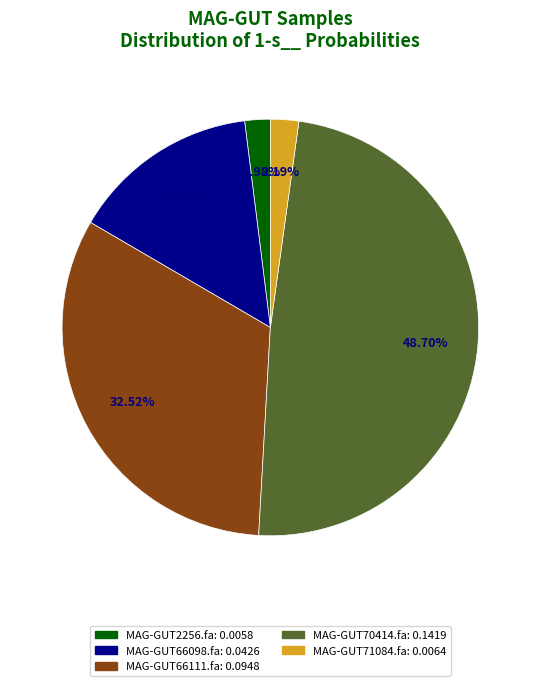

Is there any slice that represents more than half of the pie?

No